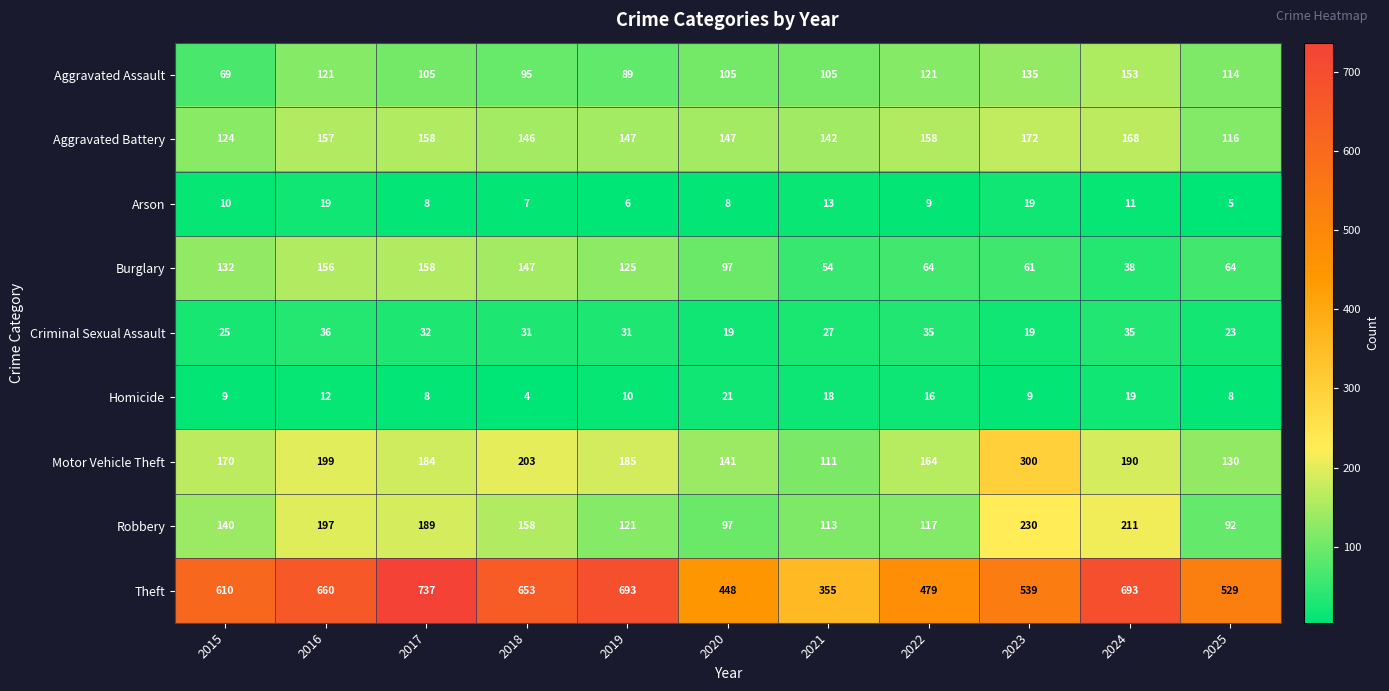

Rank the series by their maximum value, from lowest to highest.

Arson, Homicide, Criminal Sexual Assault, Aggravated Assault, Burglary, Aggravated Battery, Robbery, Motor Vehicle Theft, Theft